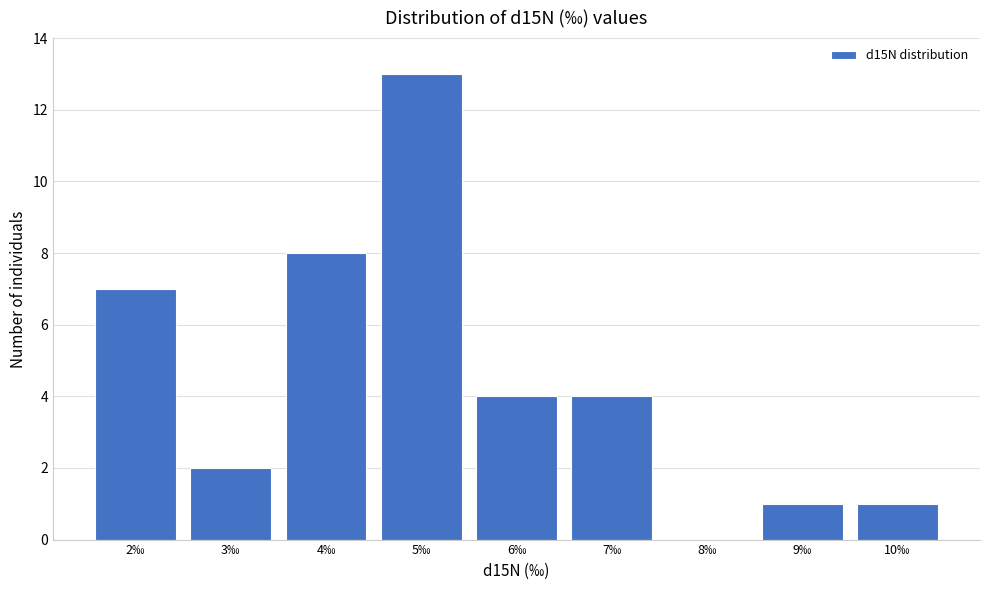

Reading left to right, transcribe all the data shown in this chart.

2‰=7	3‰=2	4‰=8	5‰=13	6‰=4	7‰=4	8‰=0	9‰=1	10‰=1